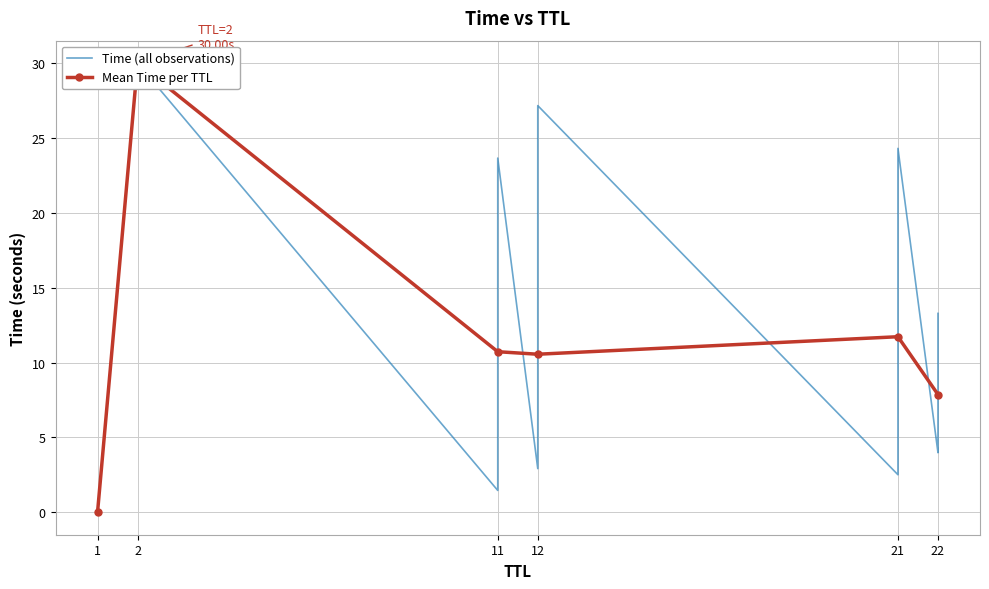

Does the chart have visible grid lines?

Yes